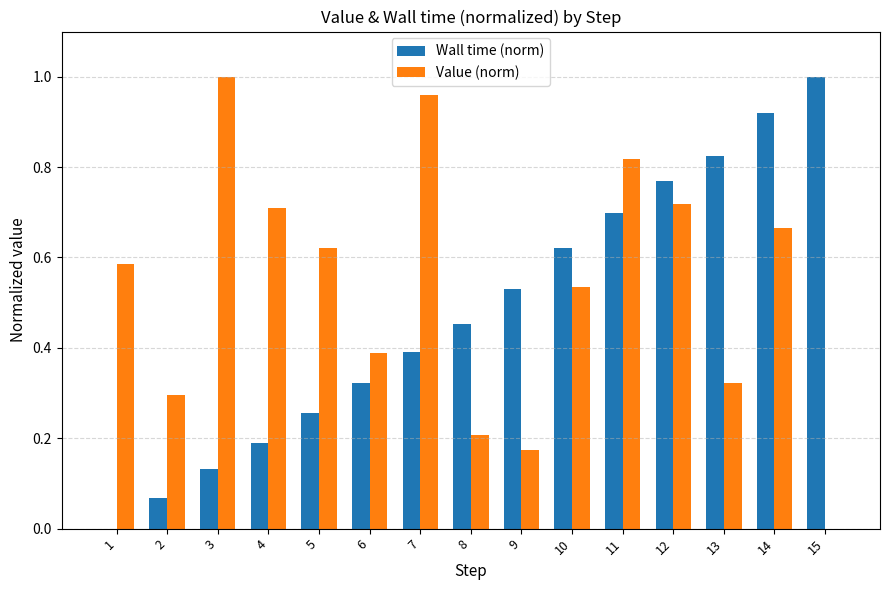

At which category is the sum across all series the highest?

14